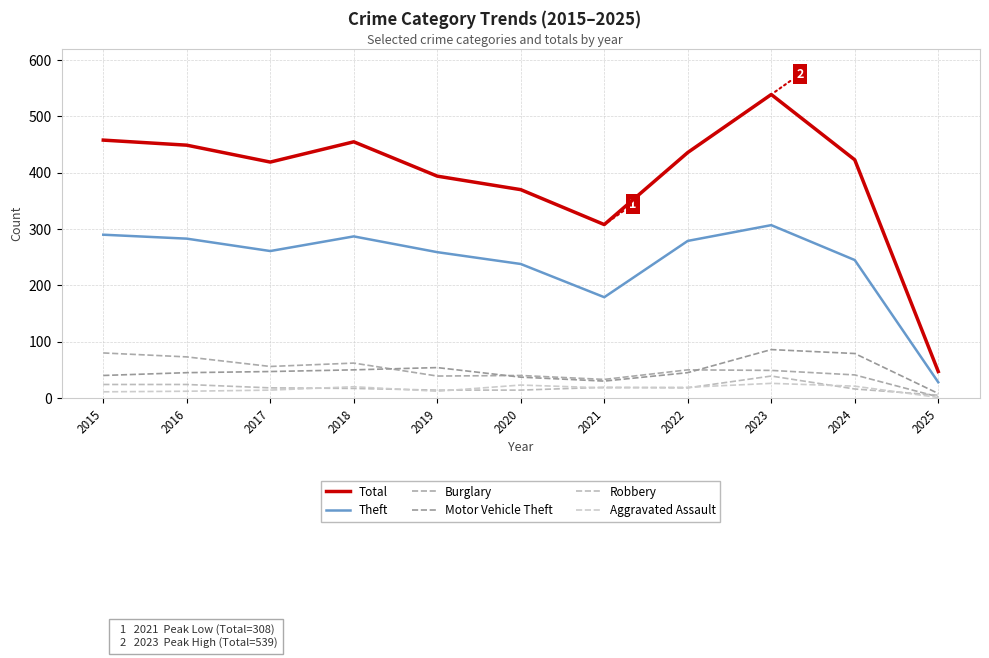

How many values in the Theft series are below 261?

5